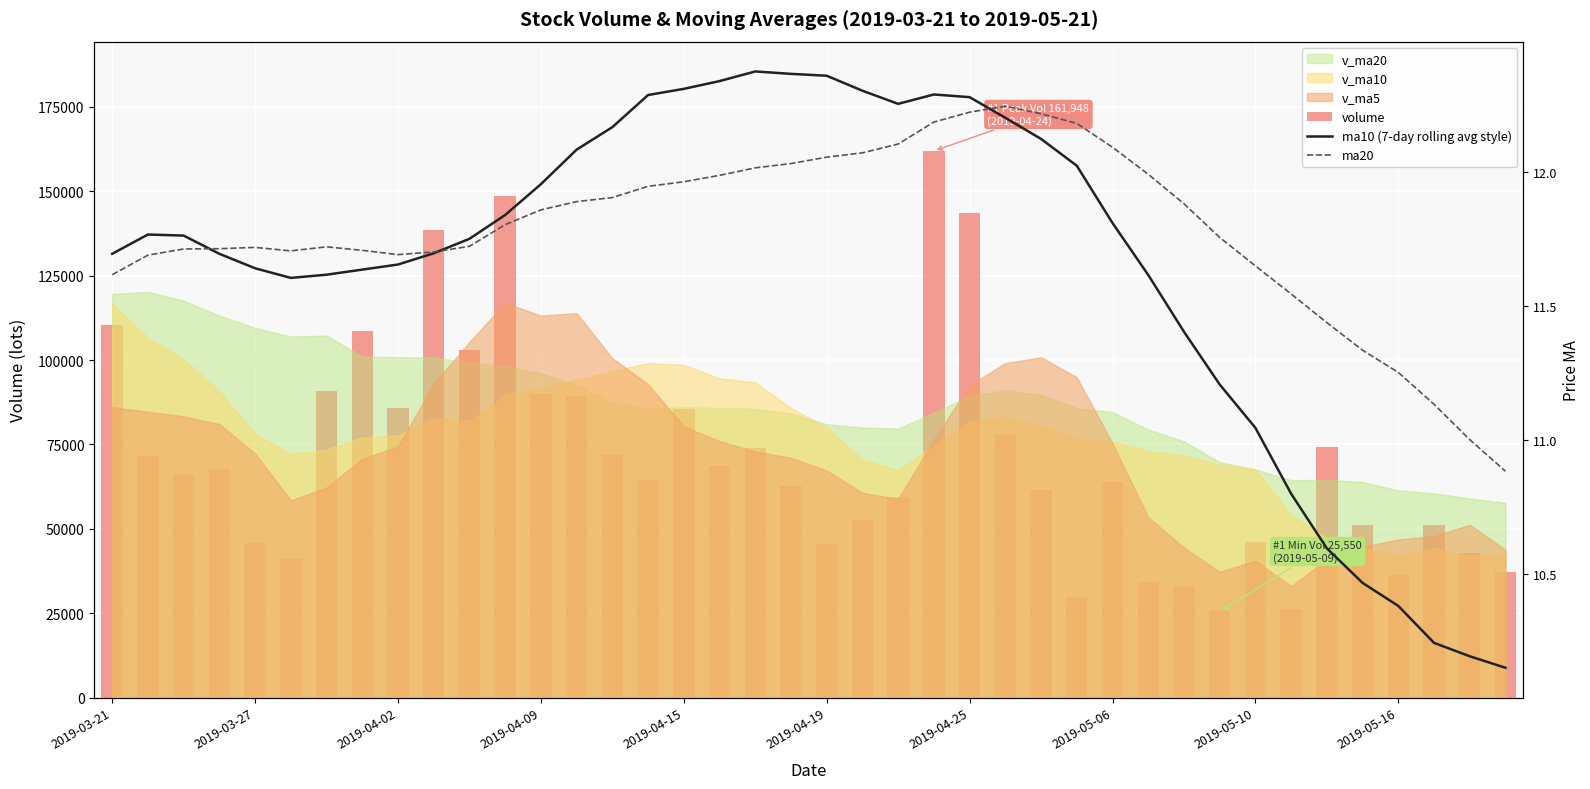

What position from the right is 2019-05-16?

4